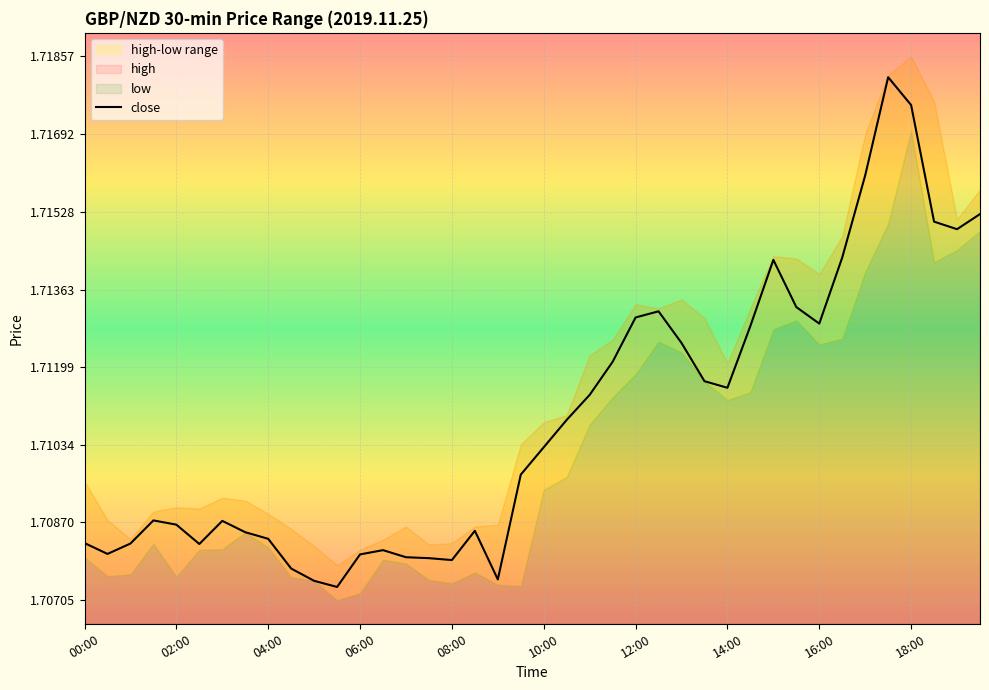

Is it true that close equals 1.0 at 16:00?

False